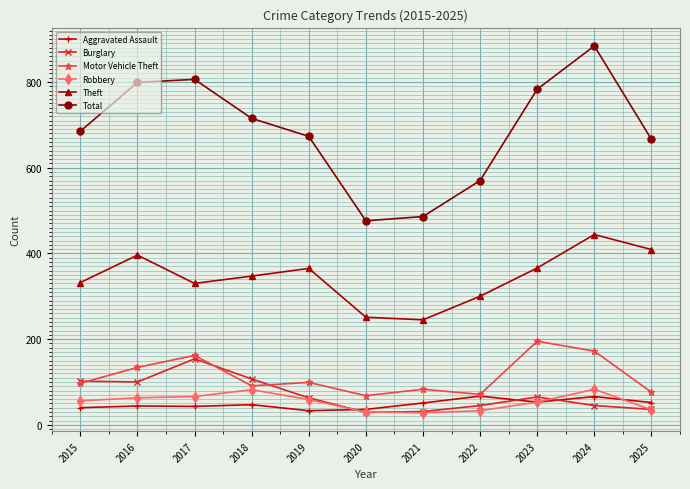

True or false: Theft and Total cross at least once.

False